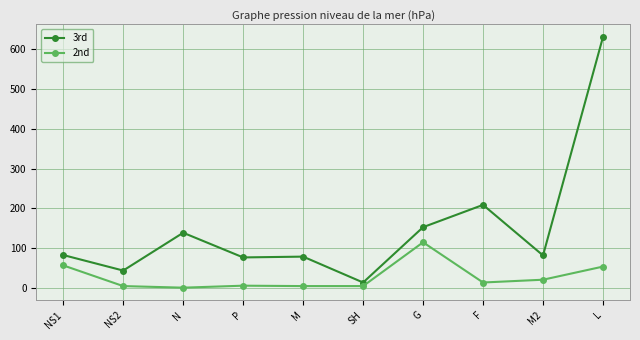

How many distinct data groups are displayed?

2